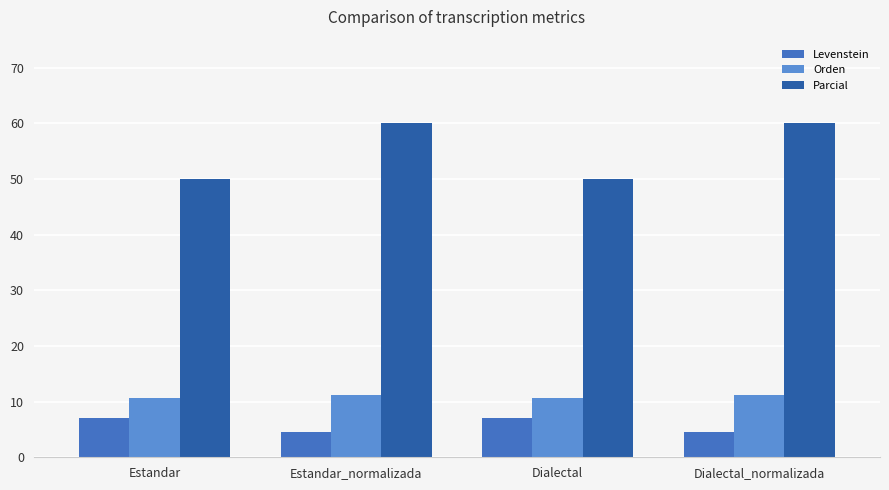

Is the value of Orden at Estandar greater than the value of Parcial at Estandar?

No